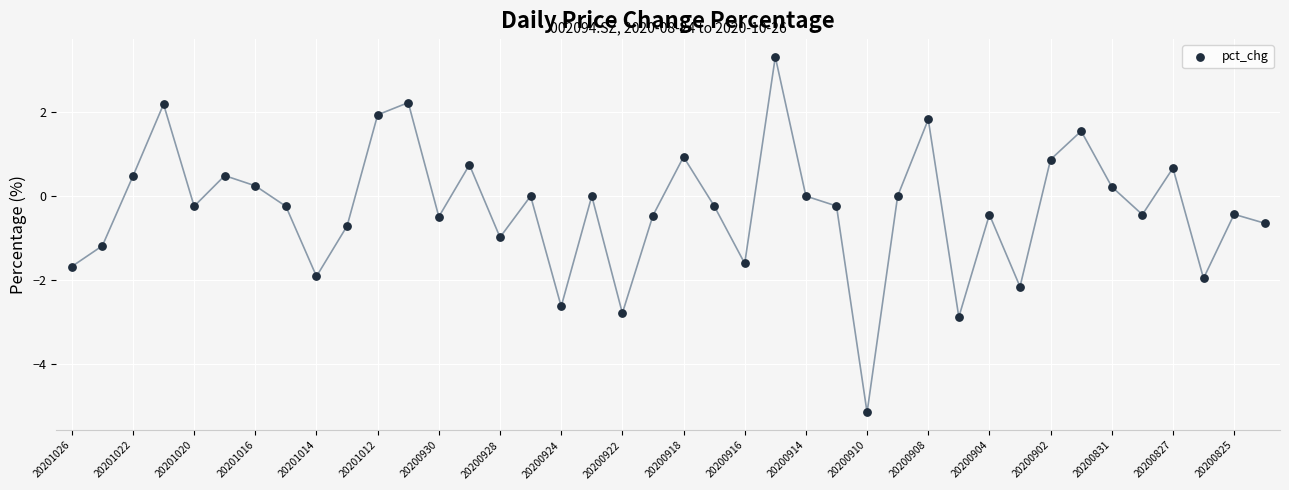

What is the range of Y values (max minus min)?

8.5